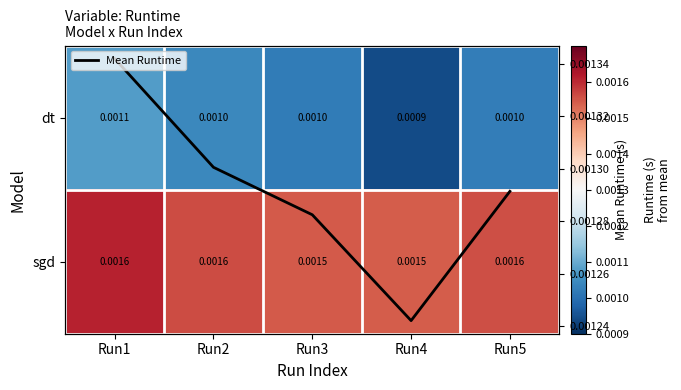

Count the sgd values in the range 0 to 1.

5